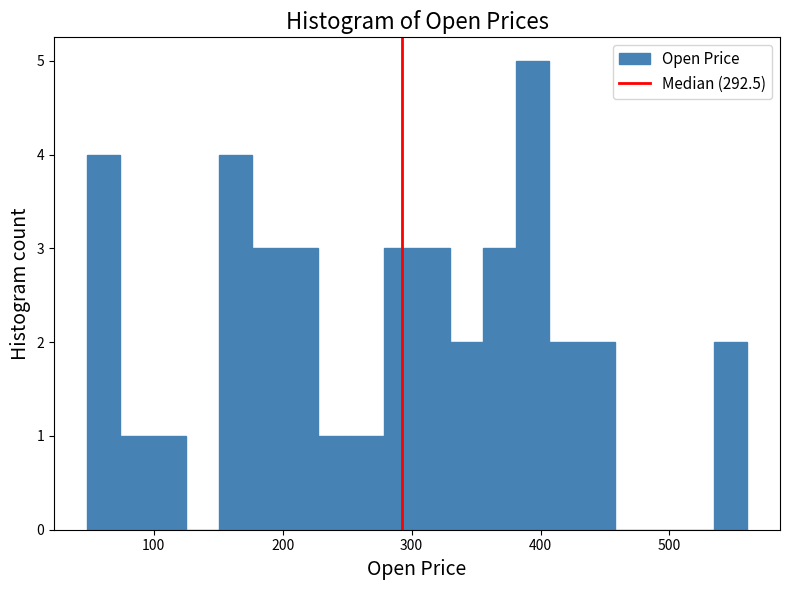

Read against the x-axis, roughly where is the centre of the tallest bar?

390